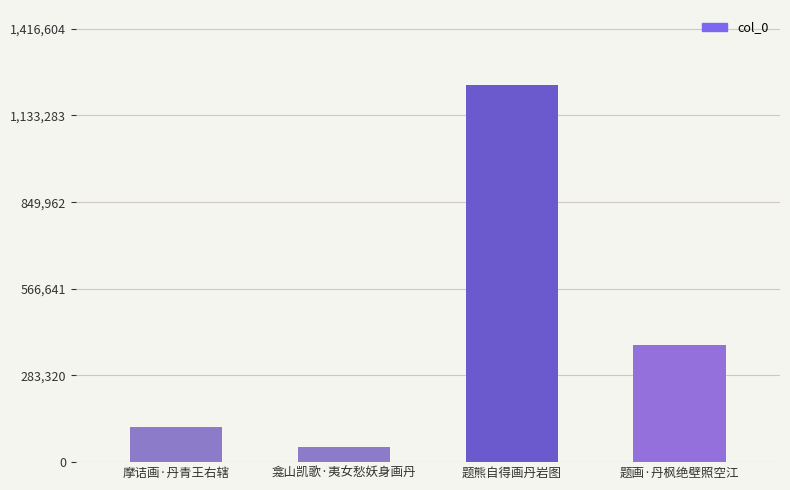

Reading right to left, transcribe all the data shown in this chart.

题画·丹枫绝壁照空江=384470	题熊自得画丹岩图=1231830	龛山凯歌·夷女愁妖身画丹=50049	摩诘画·丹青王右辖=114969